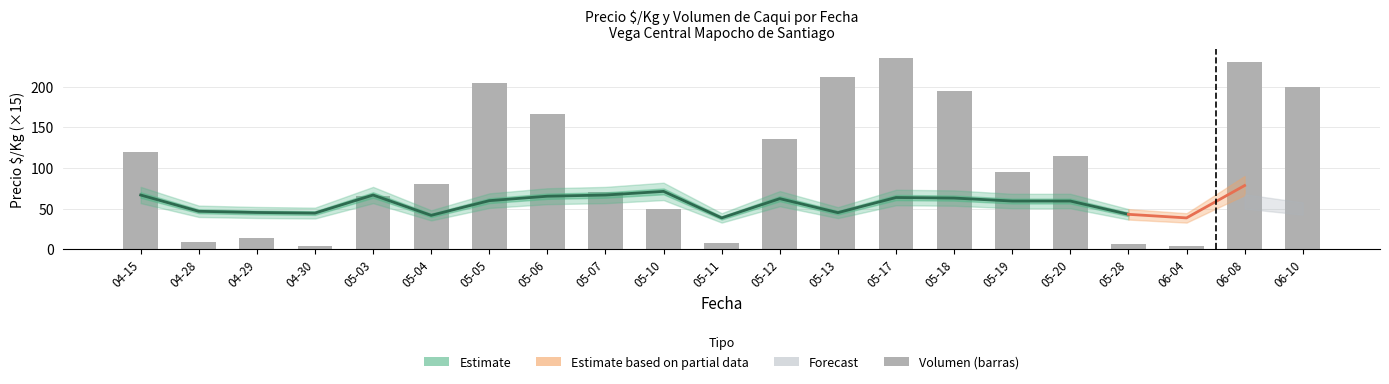

What is the average value?

106